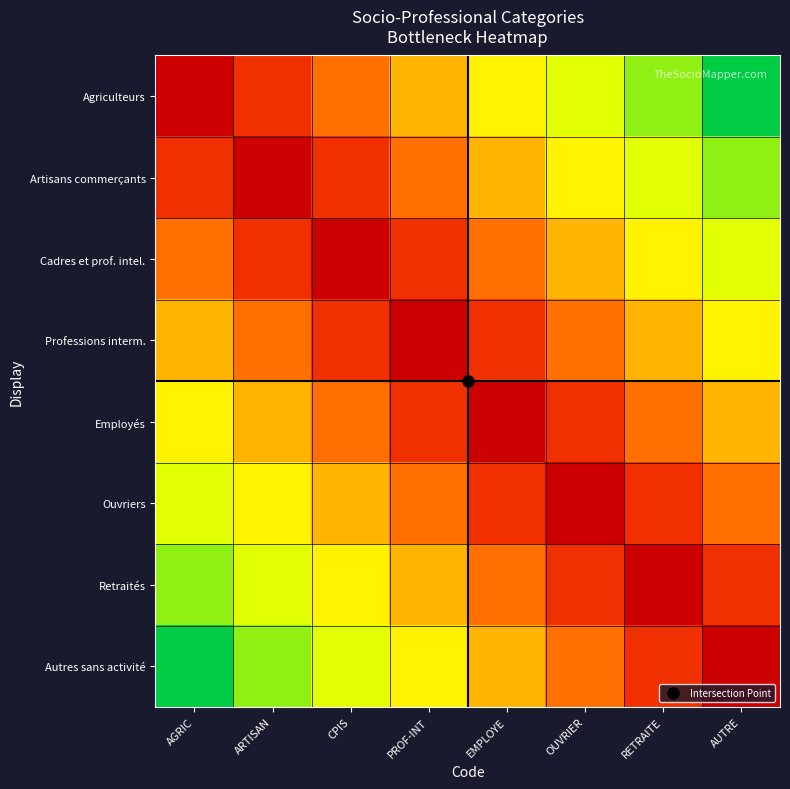

Which series has the widest spread of values?

Agriculteurs